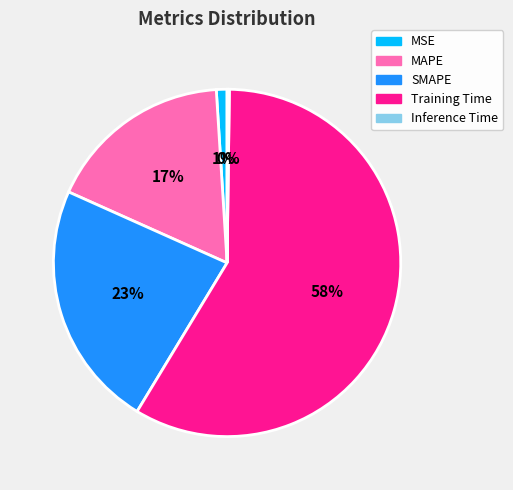

Does Training Time account for over 50% of the chart?

Yes